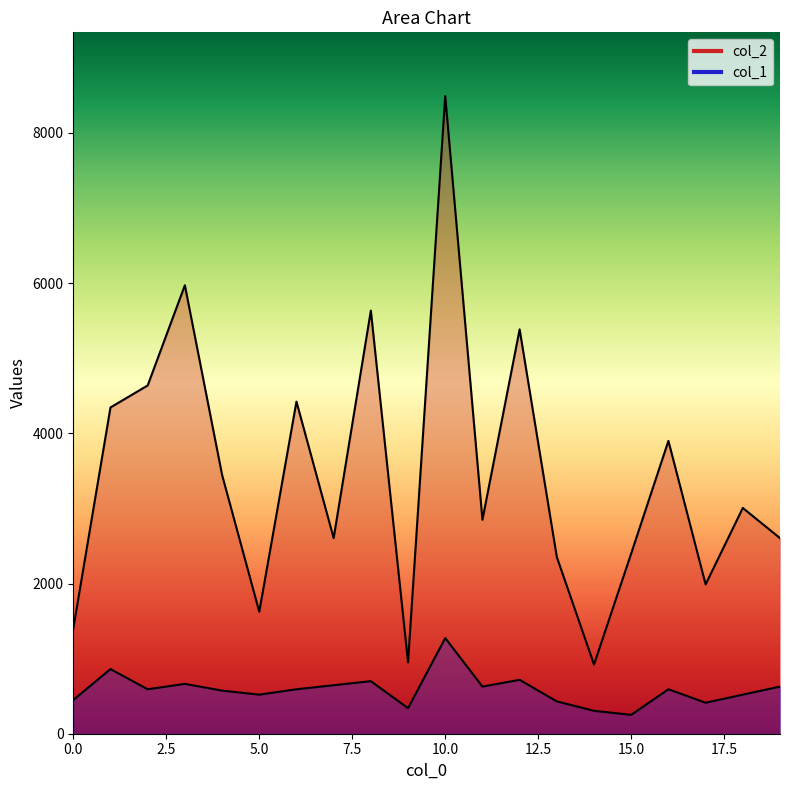

What is the sum of all col_2 values?

68928.0